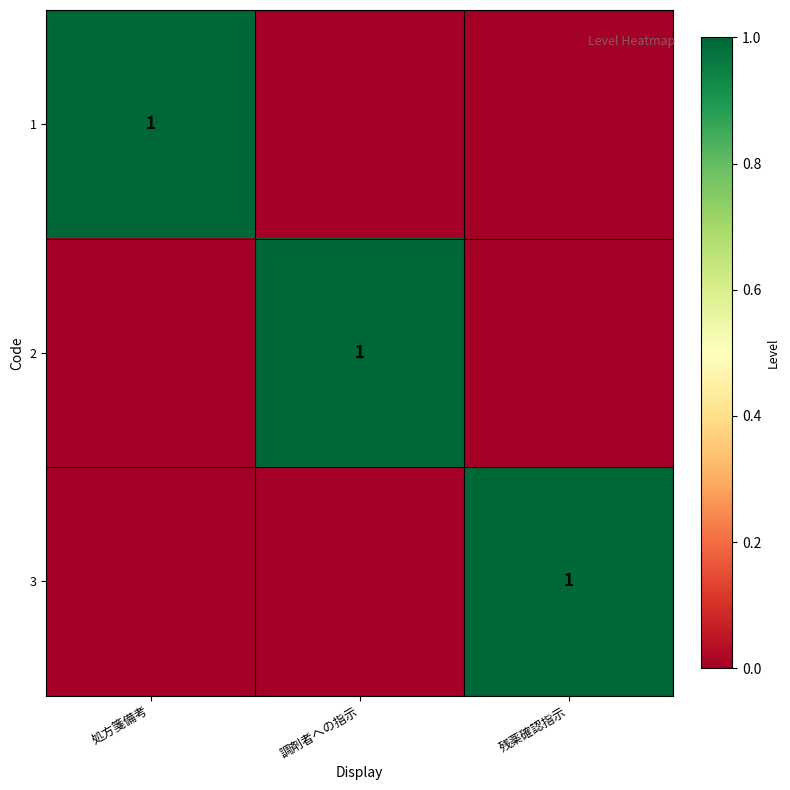

At which label does 1 reach its peak?

処方箋備考